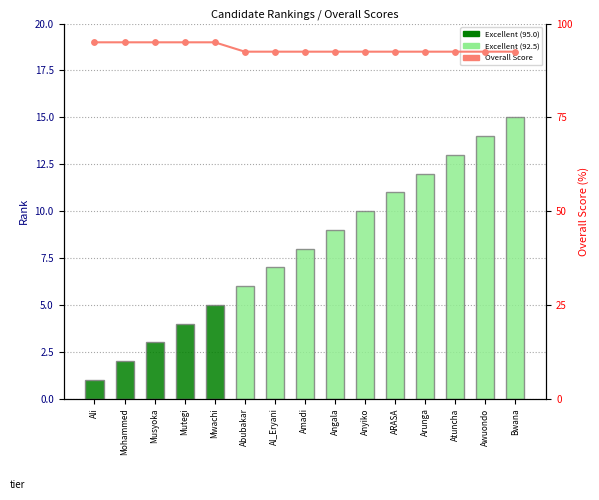

Which series has the largest total across all categories?

Overall Score